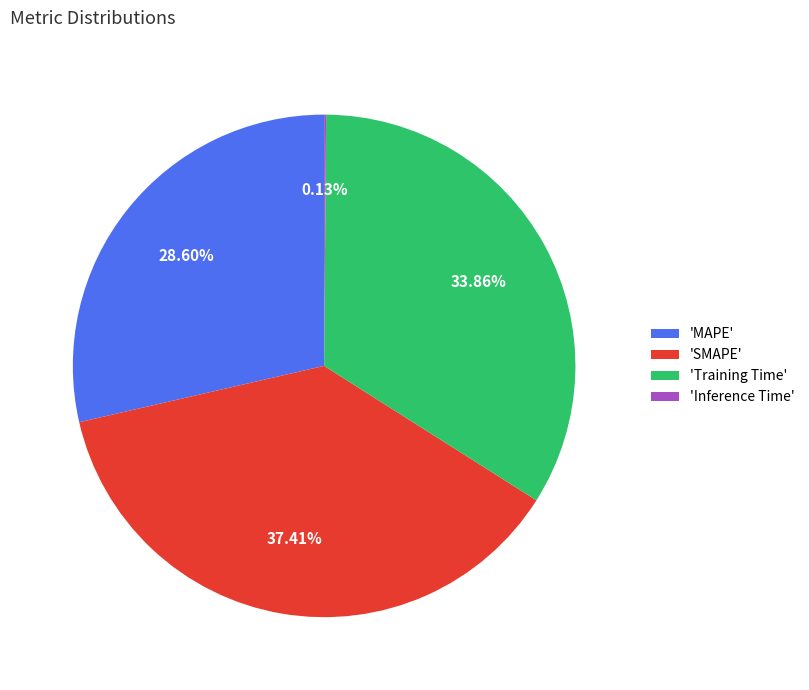

Is the sum of 'Training Time' and 'MAPE' greater than half?

Yes